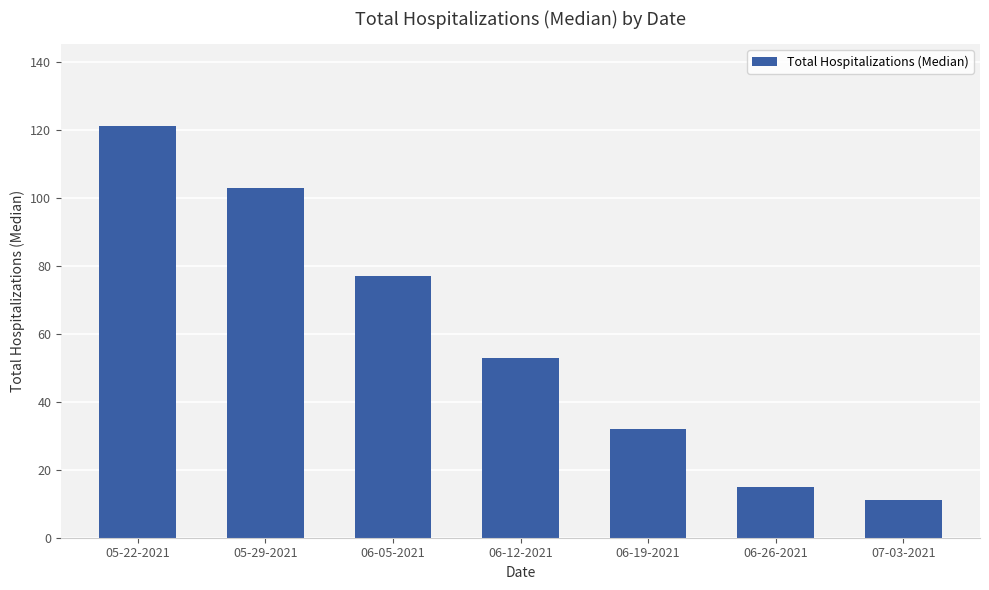

What is the label of the 5th bar from the left?

06-19-2021